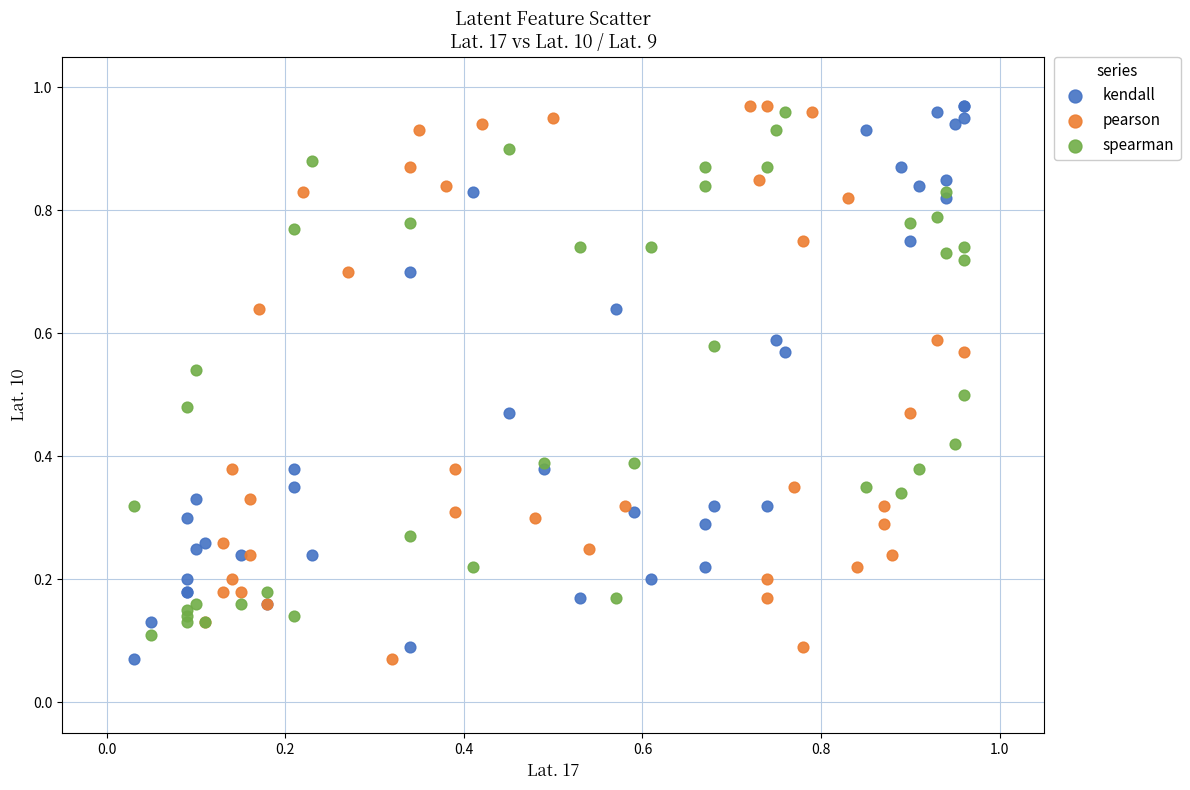

What are all the series names shown in the legend?

kendall, pearson, spearman